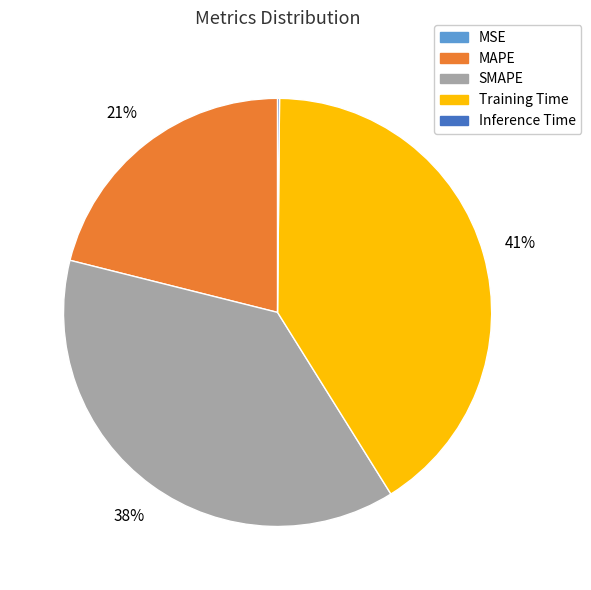

Does any single category account for the majority?

No